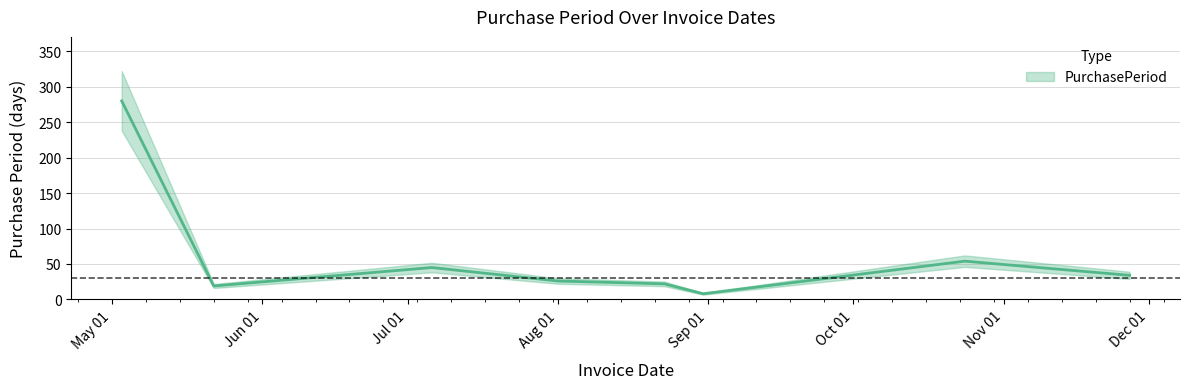

The value at 2017-10-24 is 54. True or false?

True